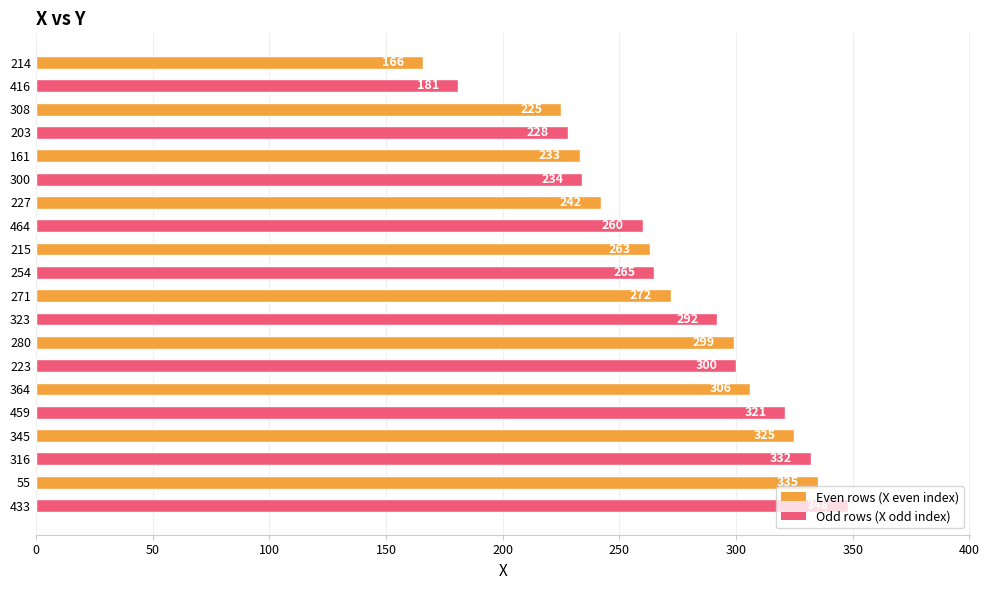

What is the ratio of the value at 345 to the value at 300?

1.4